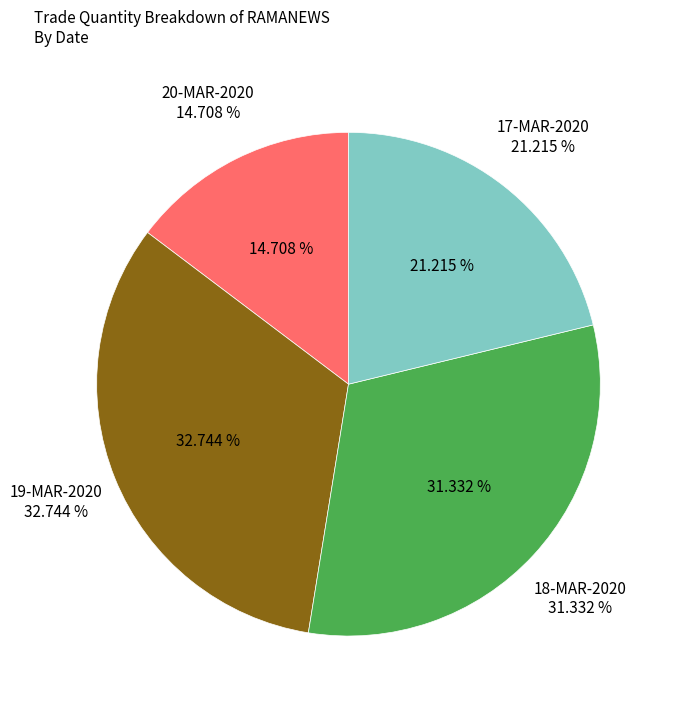

Which slice is the smallest?

20-MAR-2020